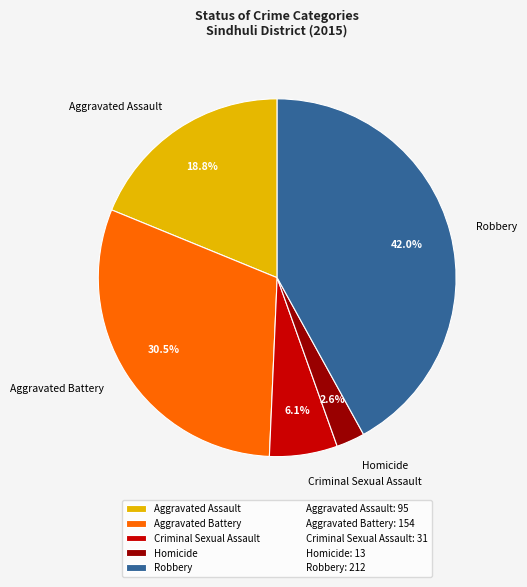

Approximately how many times larger is the value at Aggravated Assault compared to Criminal Sexual Assault?

3.1